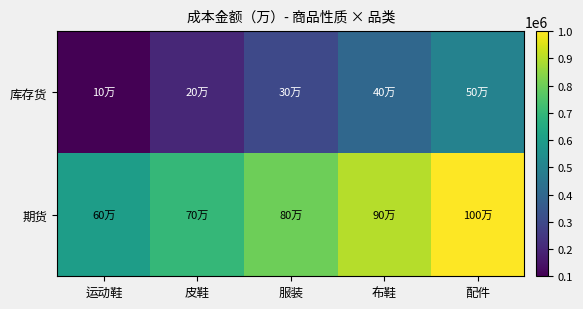

What is the smallest value displayed?

100000